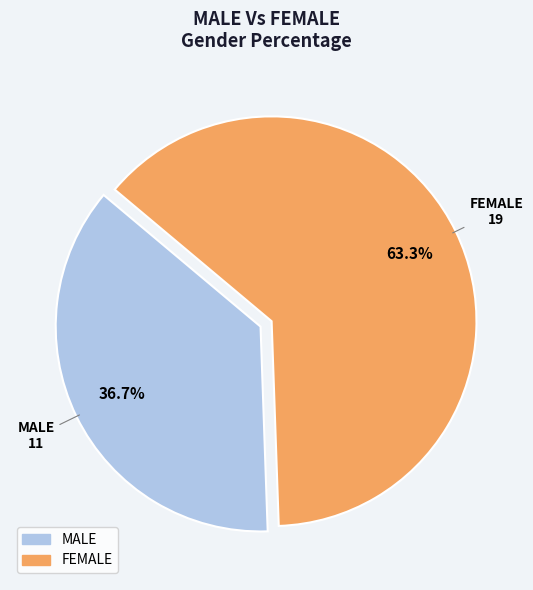

To the nearest percent, what is the difference between the largest and smallest slice percentages?

27%